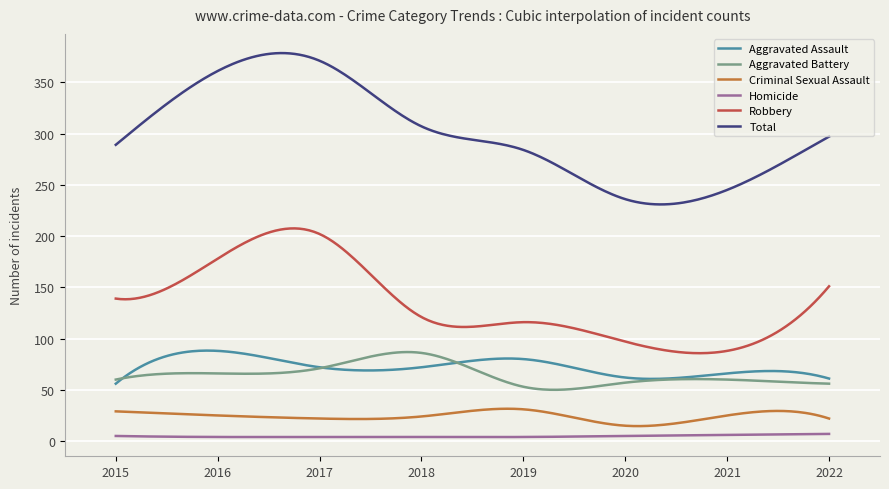

What are all the series names shown in the legend?

Aggravated Assault, Aggravated Battery, Criminal Sexual Assault, Homicide, Robbery, Total